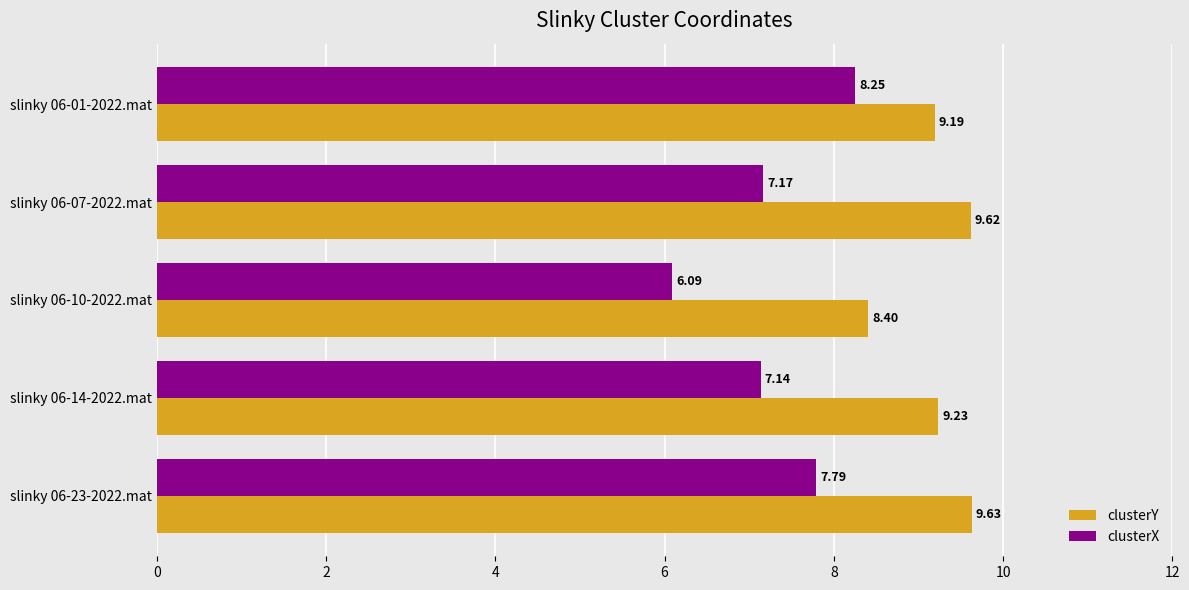

Which series has the largest total across all categories?

clusterY